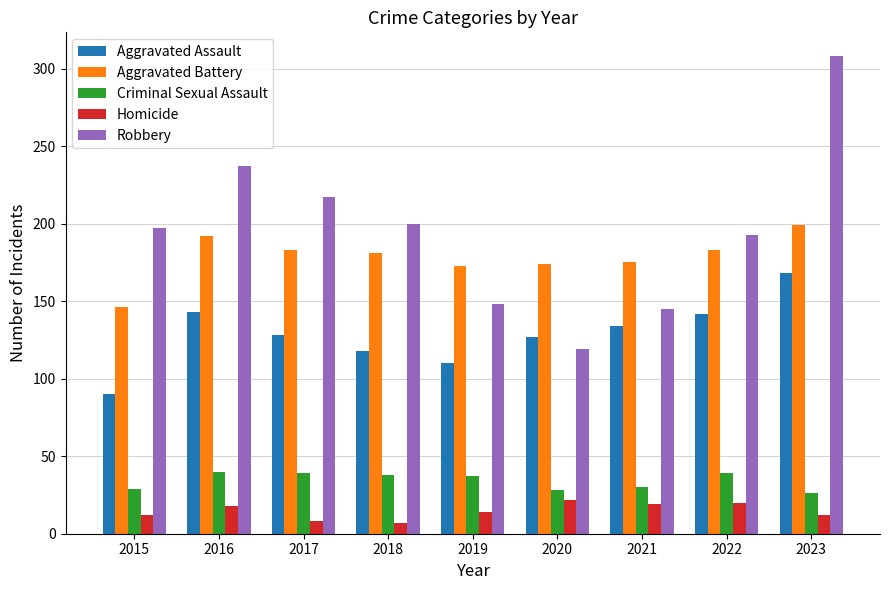

Is it true that Homicide equals 7 at 2018?

True